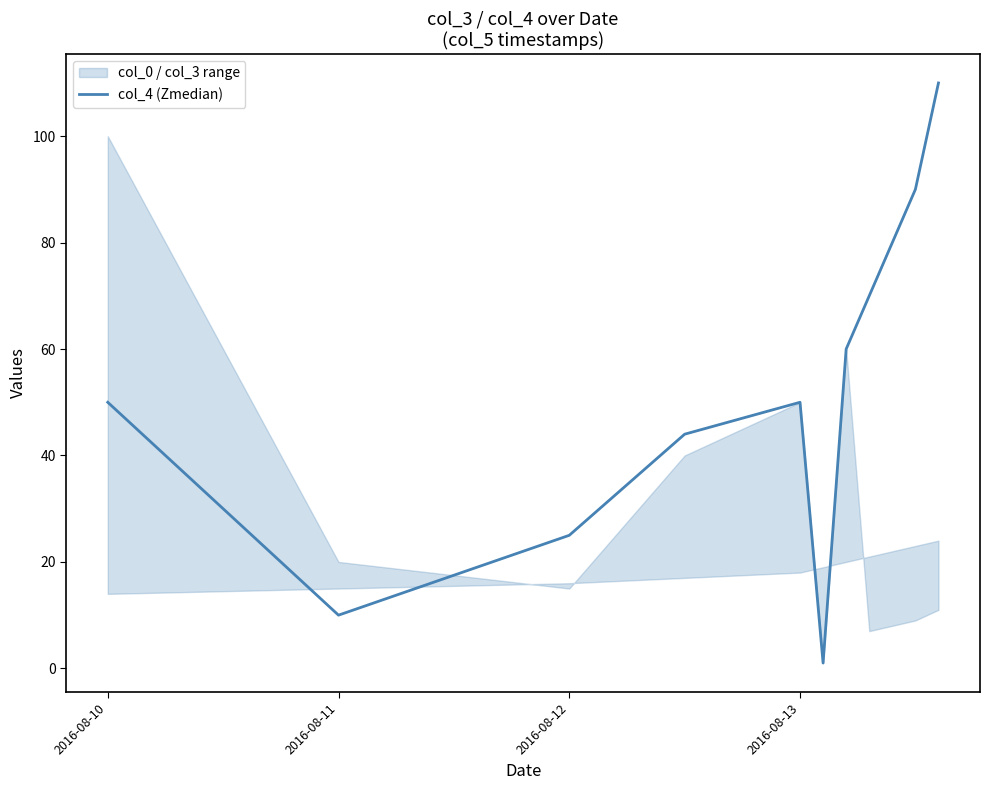

What is the smallest value displayed?

1